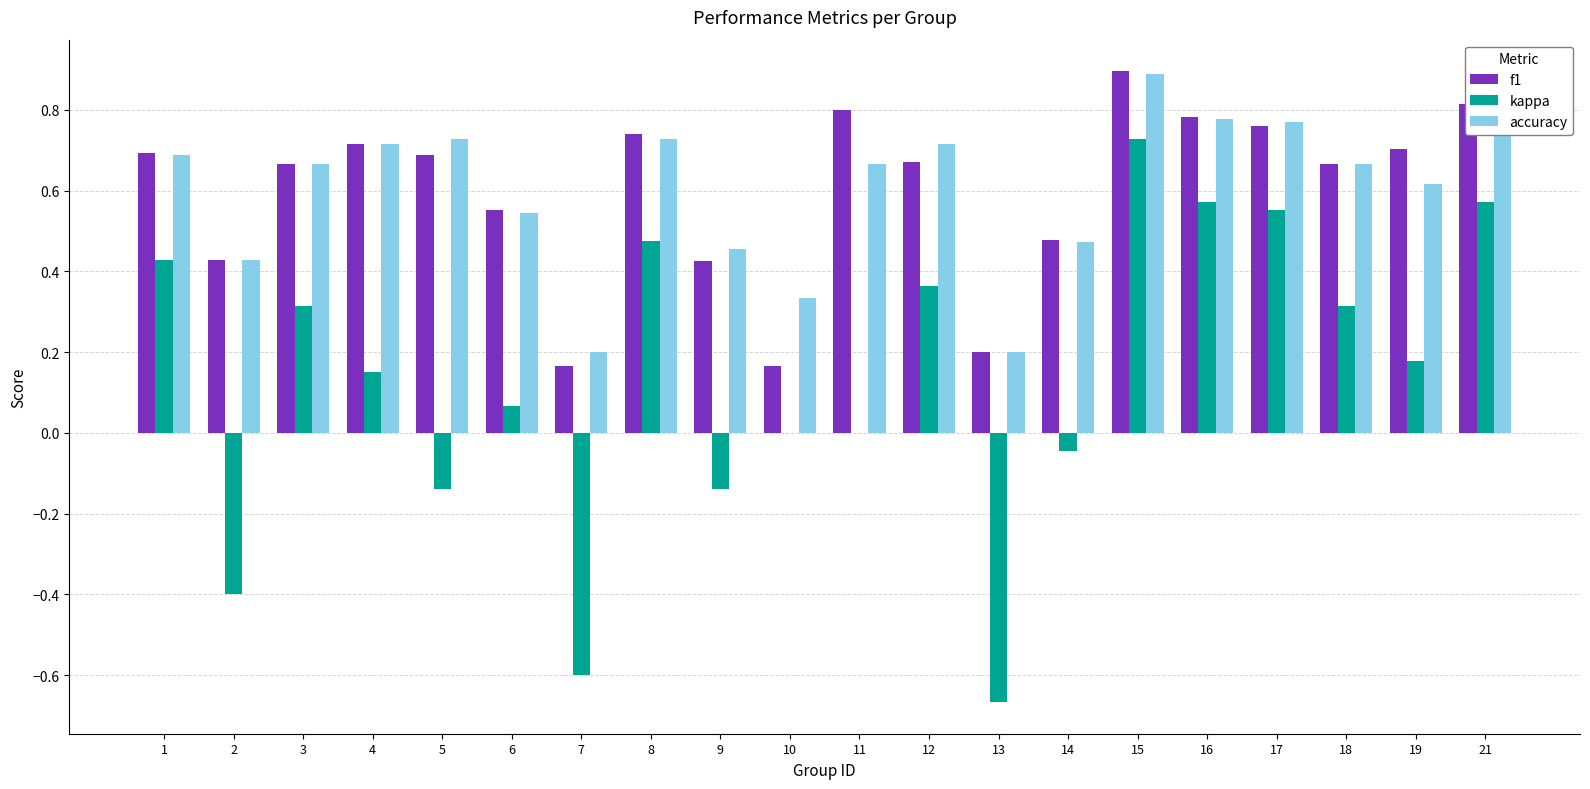

What is the total value across all series at 15?

2.5